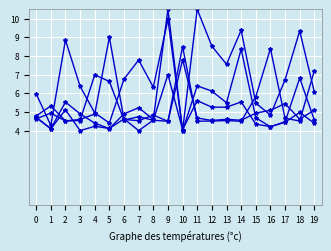

Does the chart have visible grid lines?

Yes